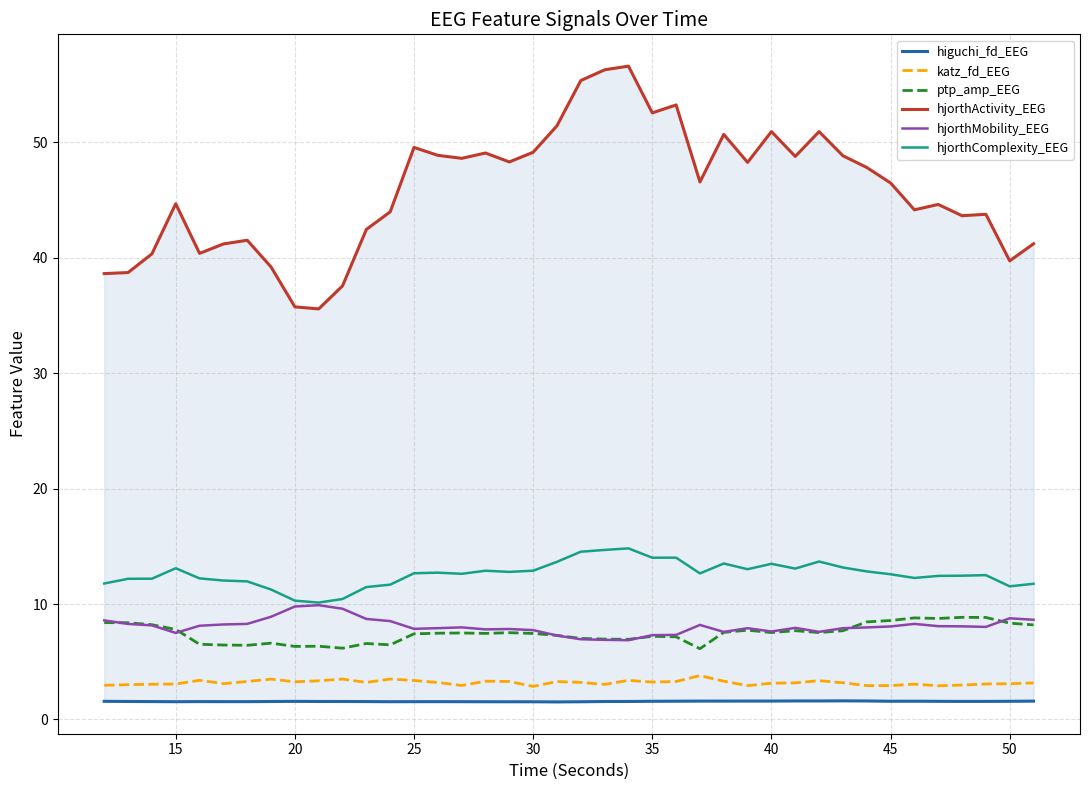

Which series has the widest spread of values?

hjorthActivity_EEG